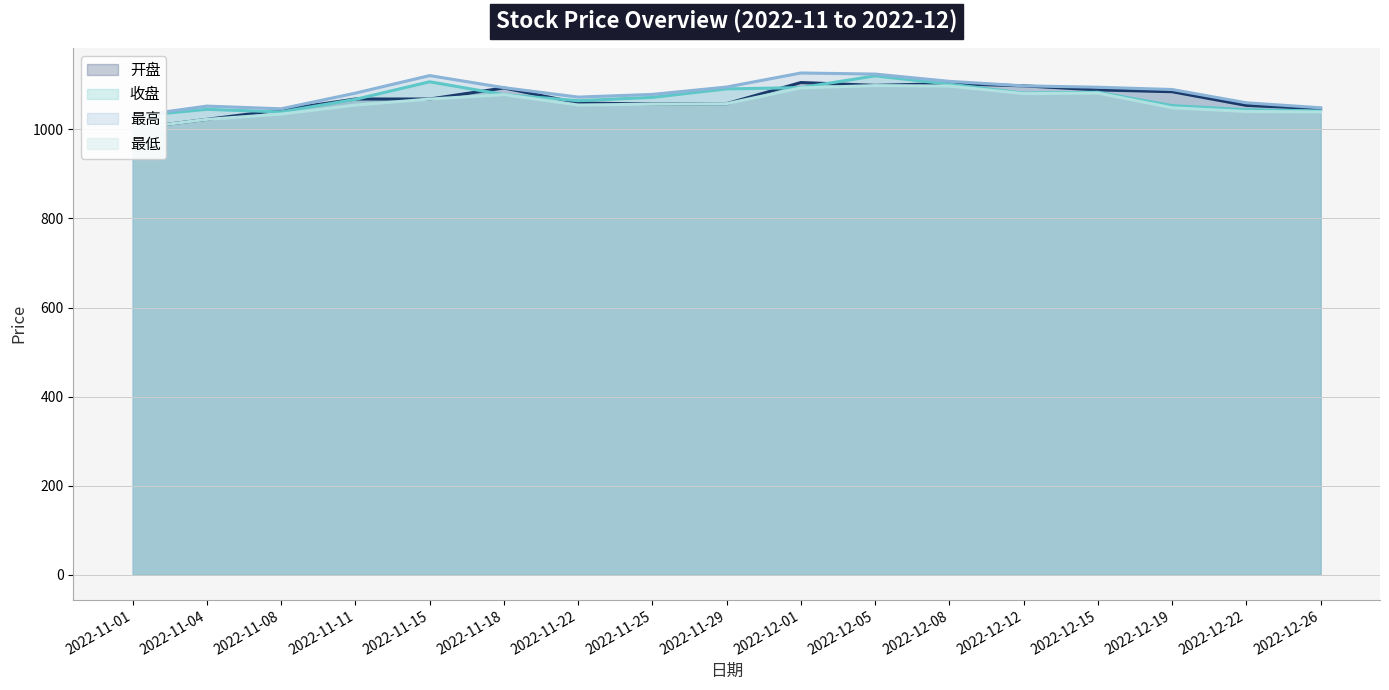

At which label does 开盘 reach its peak?

2022-12-01